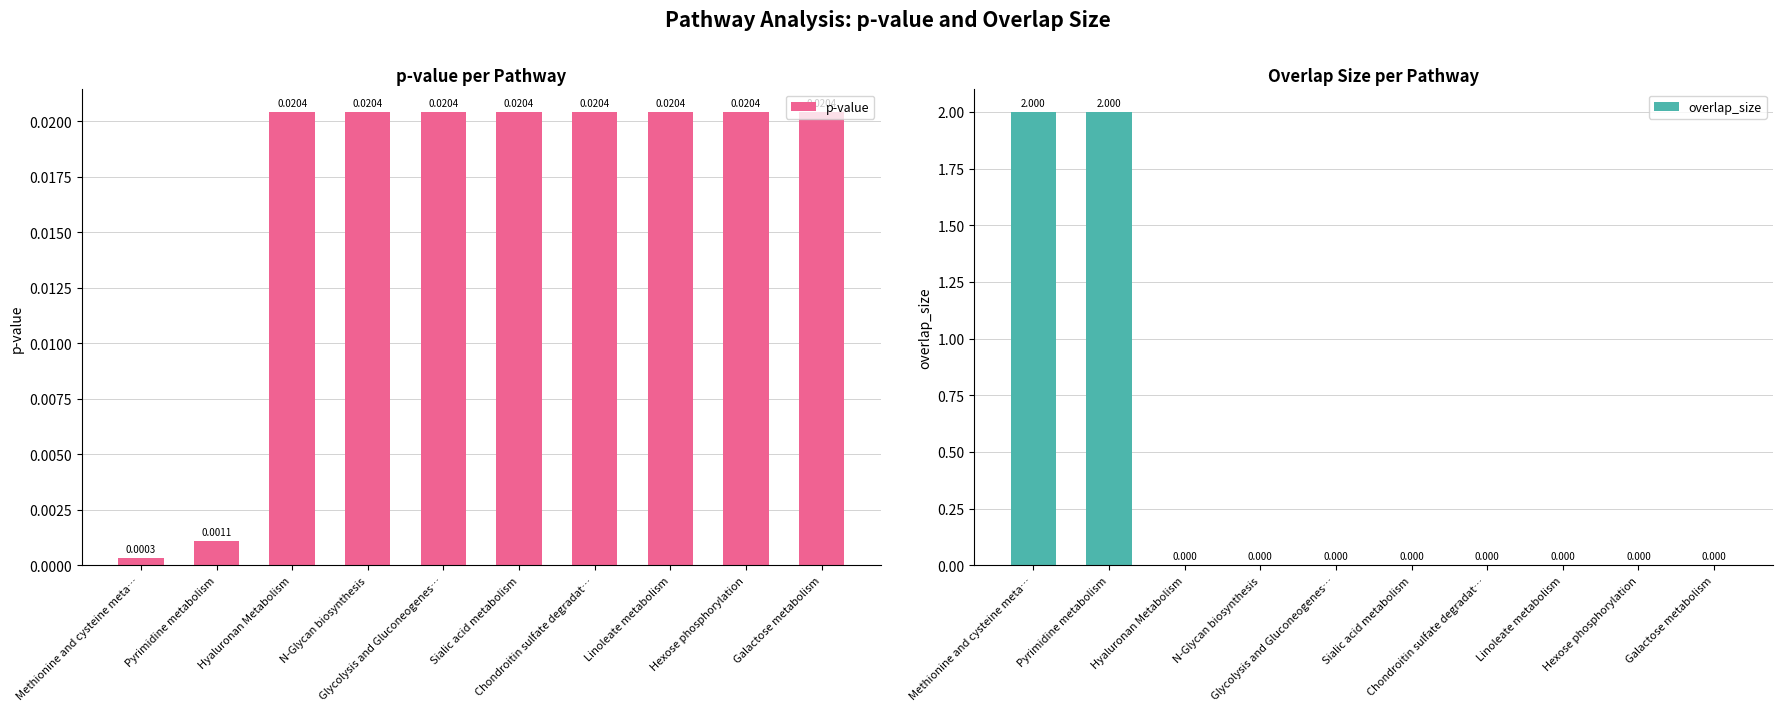

Rank the categories by p-value value from lowest to highest.

Methionine and cysteine meta…, Pyrimidine metabolism, Hyaluronan Metabolism, N-Glycan biosynthesis, Glycolysis and Gluconeogenes…, Sialic acid metabolism, Chondroitin sulfate degradat…, Linoleate metabolism, Hexose phosphorylation, Galactose metabolism